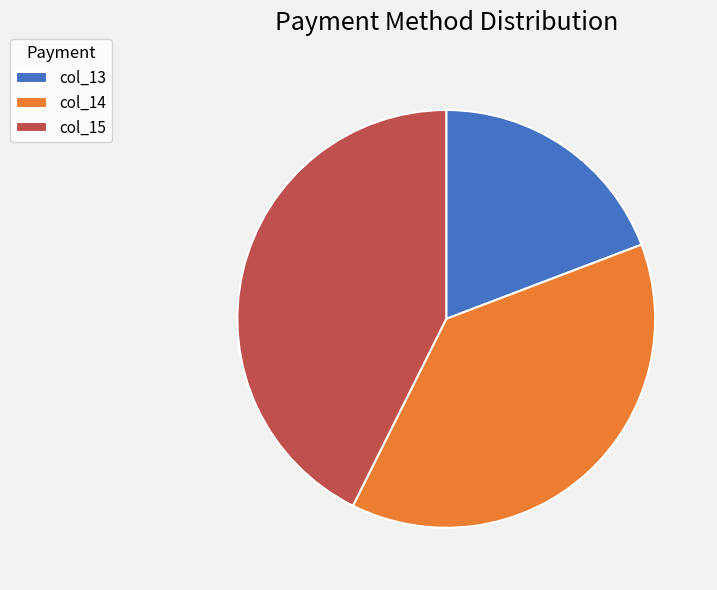

Combined, do col_15 and col_14 account for over 50%?

Yes